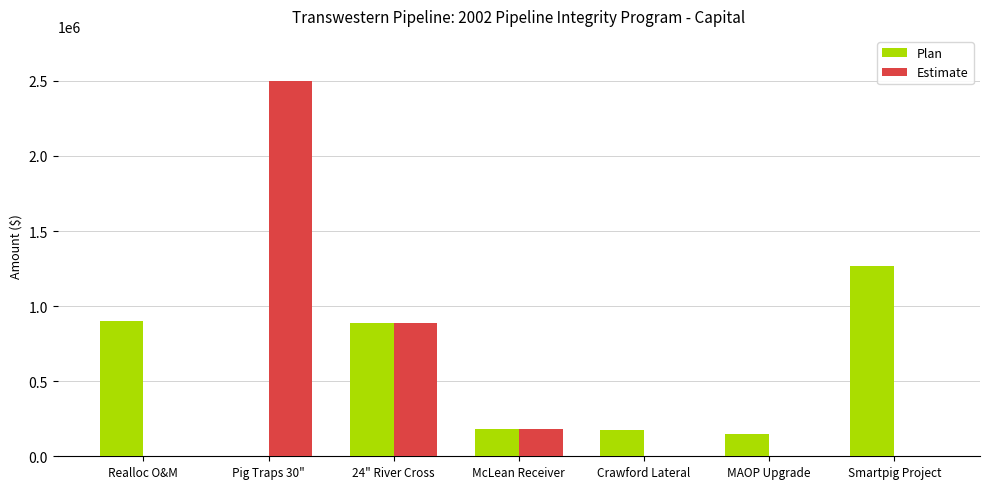

What are all the series names shown in the legend?

Plan, Estimate